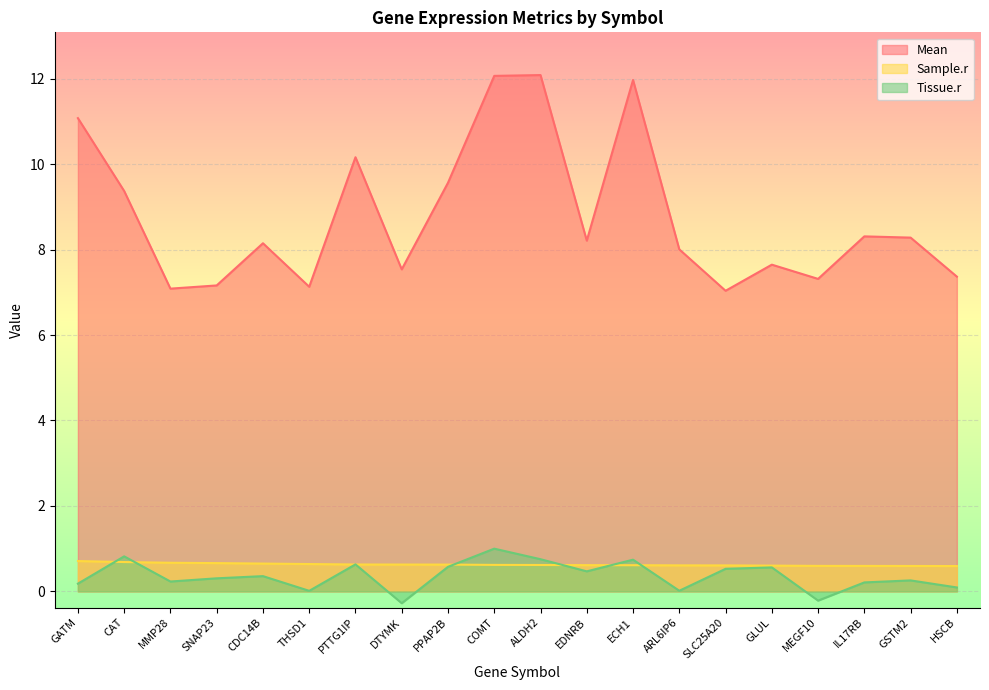

Between MMP28 and PPAP2B, which series saw the biggest shift?

Mean